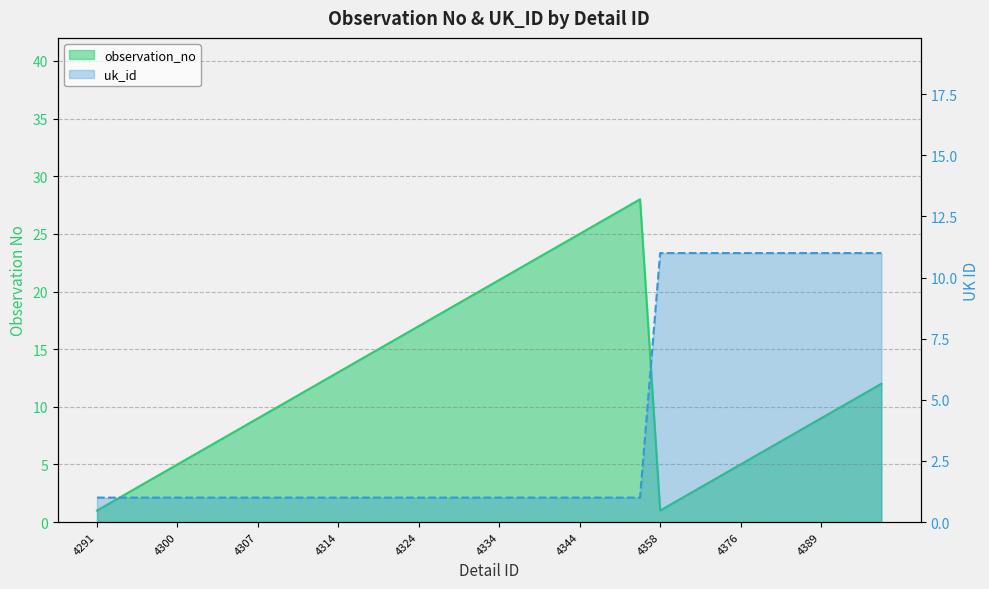

List the series in order of their overall mean, highest first.

observation_no, uk_id